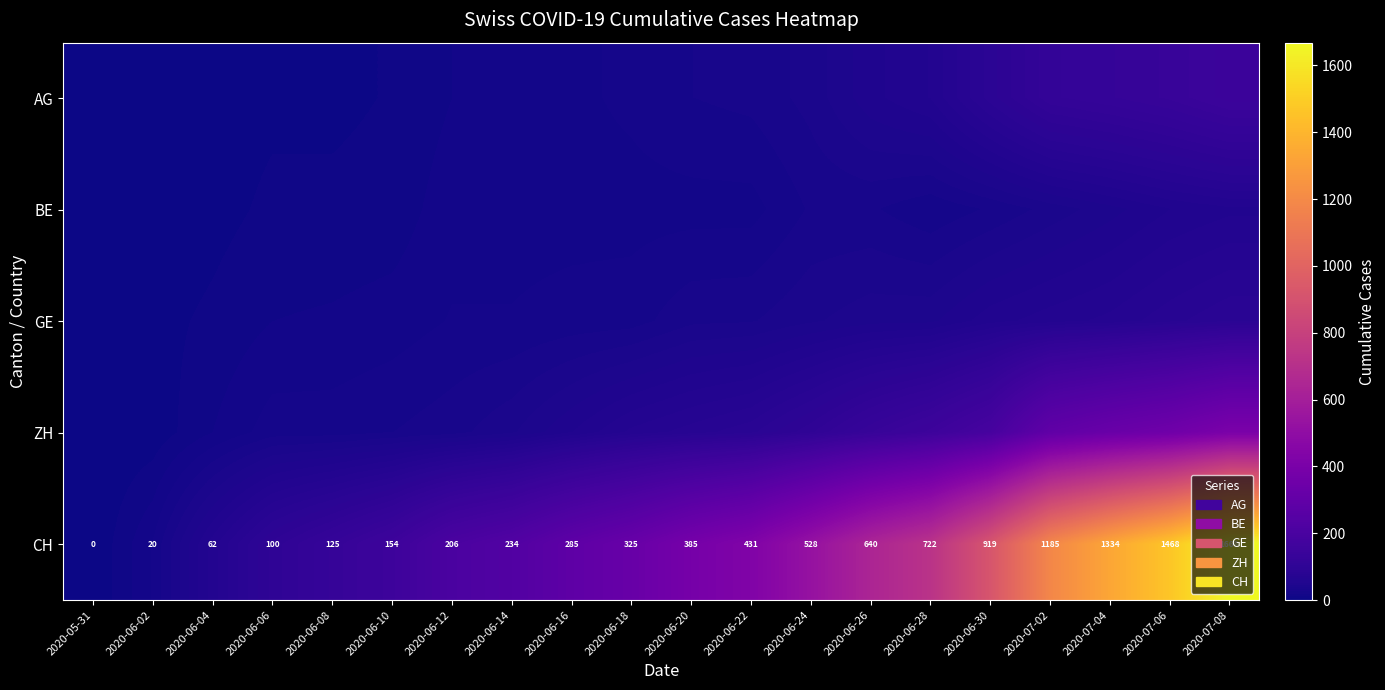

Between 2020-06-28 and 2020-06-12, which is larger?

2020-06-28